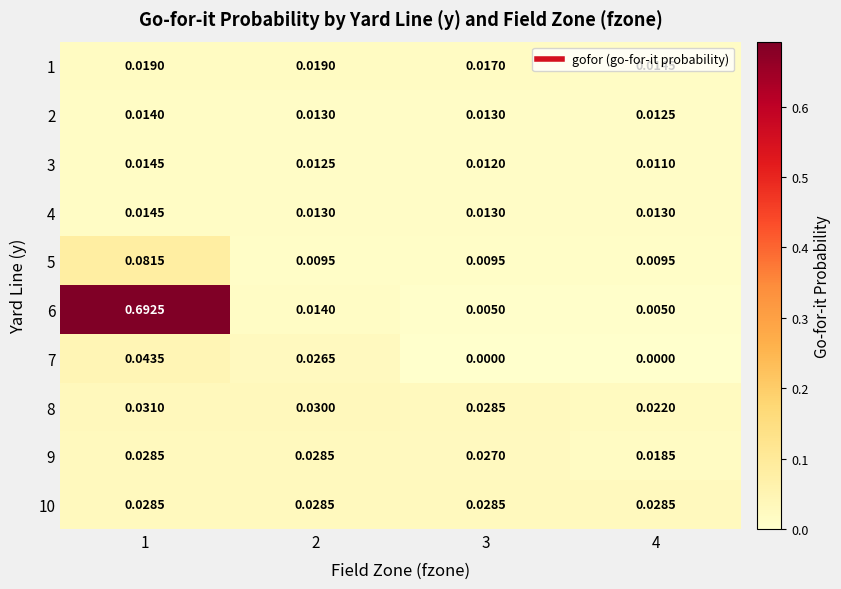

Is the value of 1 at 3 greater than the value of 7 at 3?

Yes